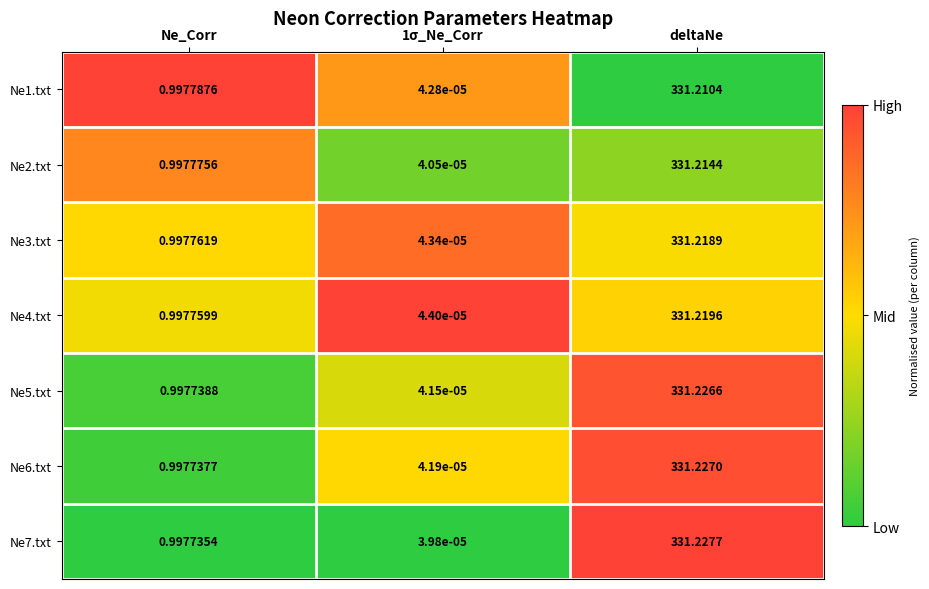

Which category has the highest value in the Ne6.txt series?

deltaNe